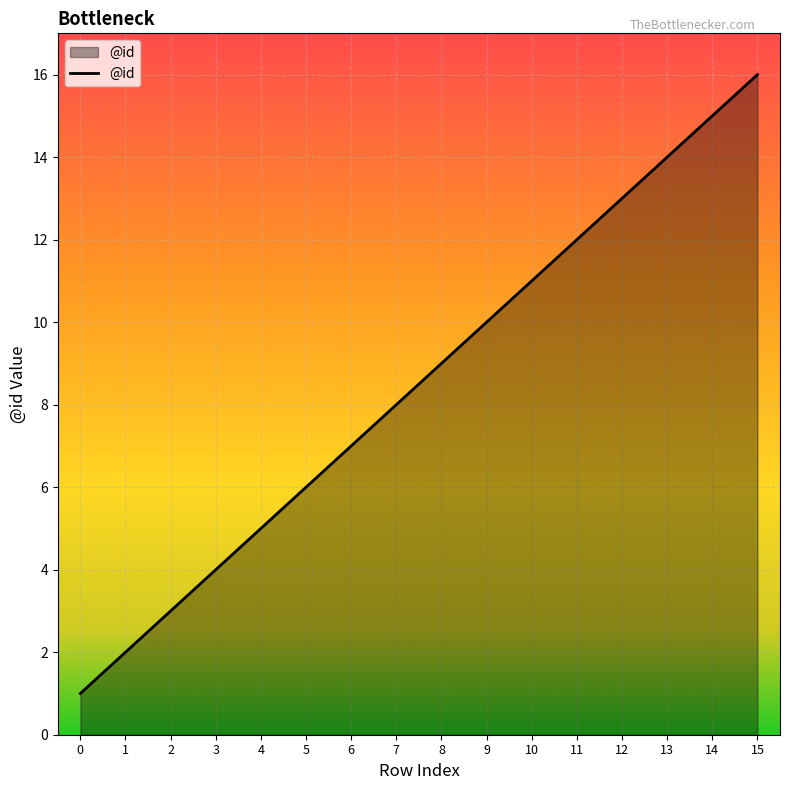

What is the difference between the maximum and minimum values?

15